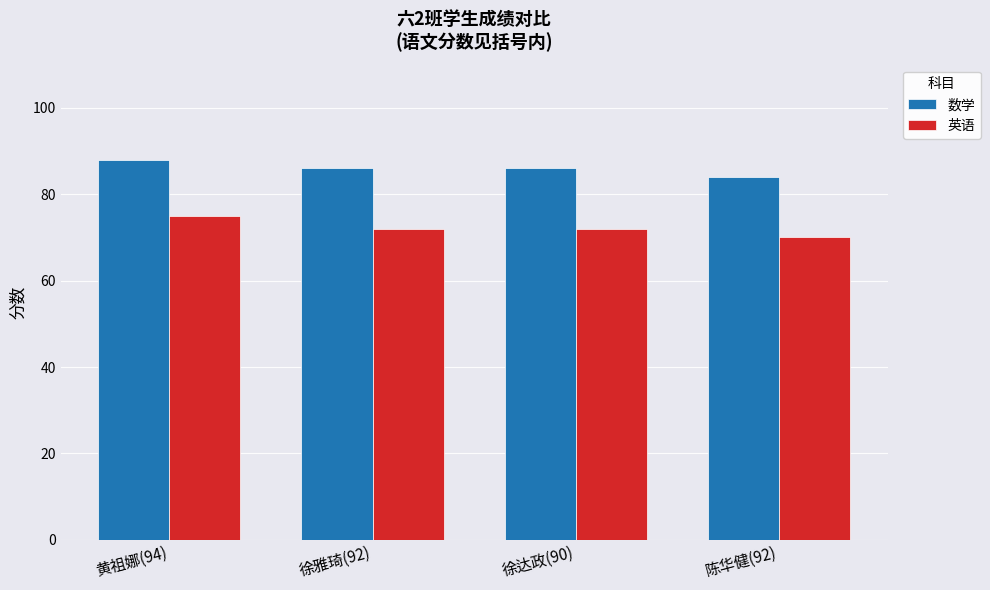

What is the spread (max minus min) of values at 徐达政(90)?

14